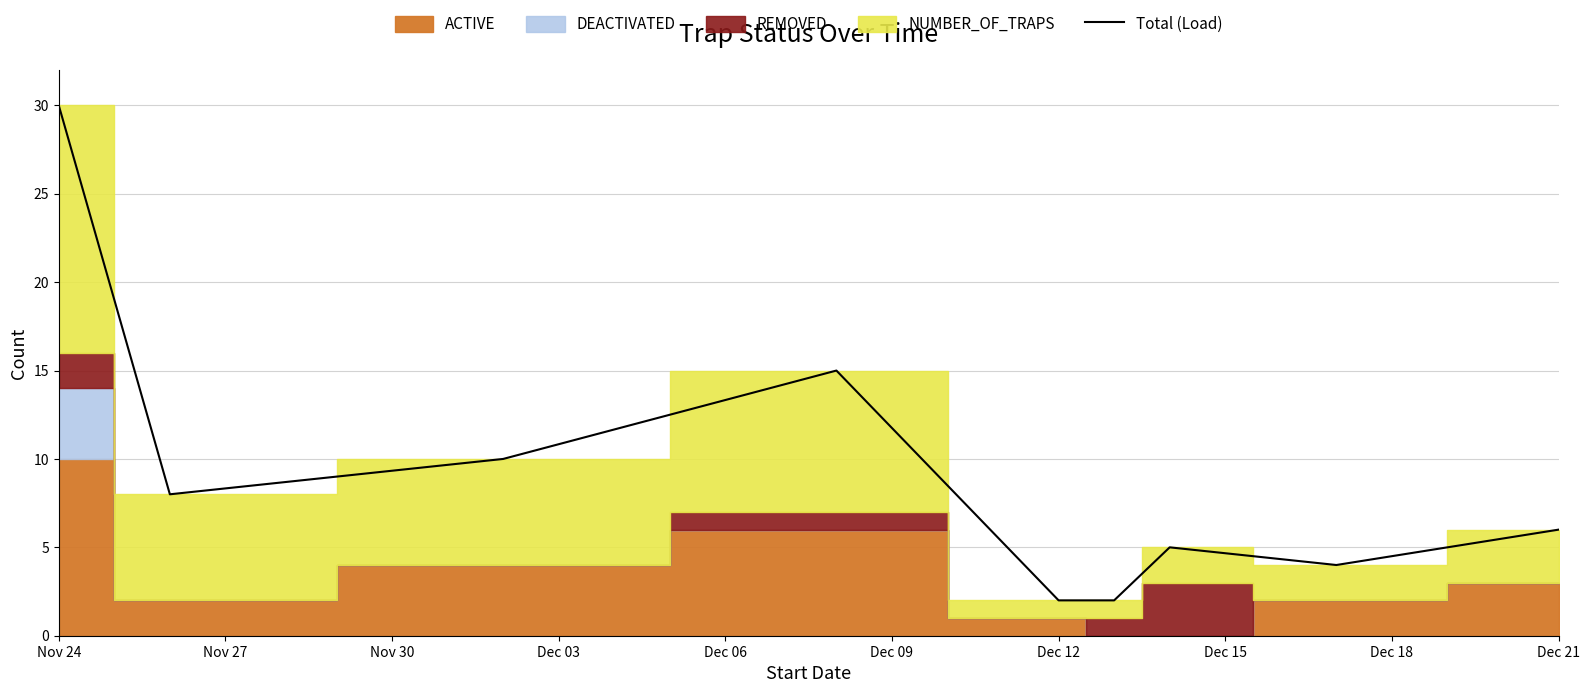

The Total (Load) series shows 30 at Nov 24. True or false?

True